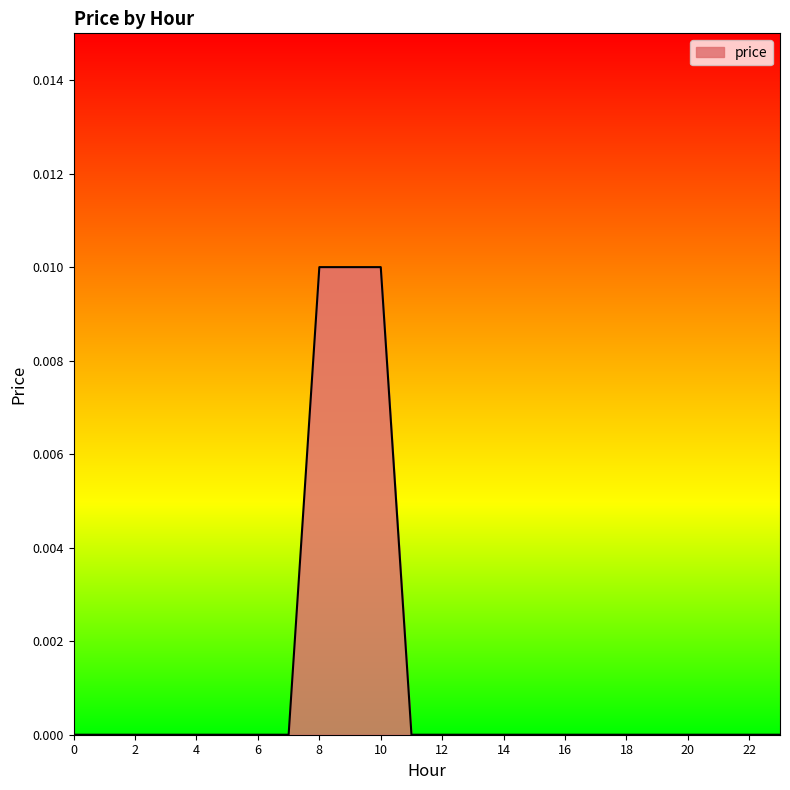

Is it true that the value at 18 is 0.0?

True